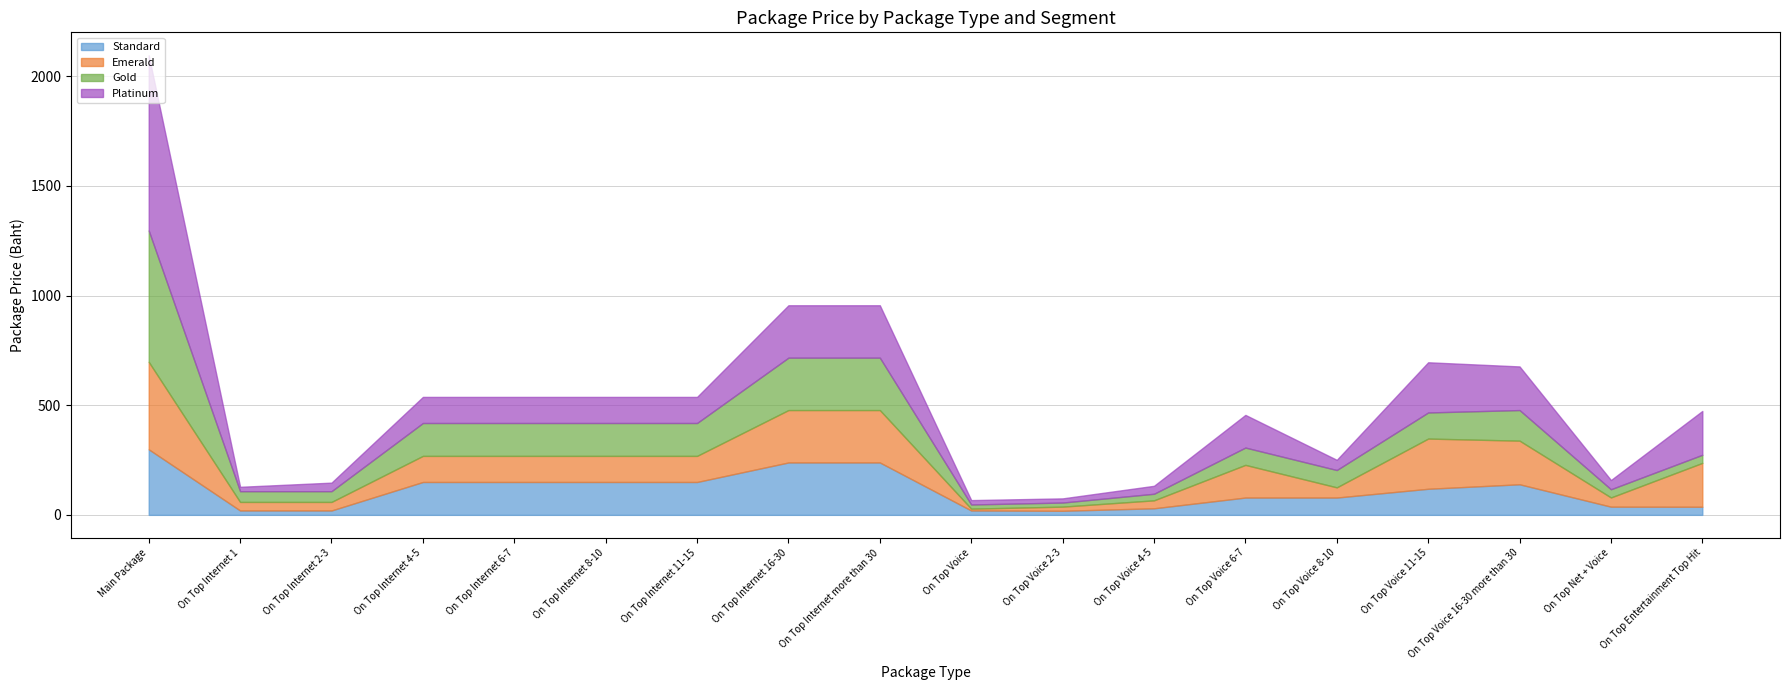

Reading left to right, transcribe all the data shown in this chart.

Standard: Main Package=299.0	On Top Internet 1=20.0	On Top Internet 2-3=20.0	On Top Internet 4-5=150.0	On Top Internet 6-7=150.0	On Top Internet 8-10=150.0	On Top Internet 11-15=150.0	On Top Internet 16-30=239.0	On Top Internet more than 30=239.0	On Top Voice=20.0	On Top Voice 2-3=18.6	On Top Voice 4-5=30.0	On Top Voice 6-7=79.0	On Top Voice 8-10=79.0	On Top Voice 11-15=119.0	On Top Voice 16-30 more than 30=139.5	On Top Net + Voice=37.4	On Top Entertainment Top Hit=37.0
Emerald: Main Package=399.0	On Top Internet 1=39.0	On Top Internet 2-3=39.0	On Top Internet 4-5=119.0	On Top Internet 6-7=119.0	On Top Internet 8-10=119.0	On Top Internet 11-15=119.0	On Top Internet 16-30=239.0	On Top Internet more than 30=239.0	On Top Voice=8.4	On Top Voice 2-3=19.0	On Top Voice 4-5=36.3	On Top Voice 6-7=149.0	On Top Voice 8-10=46.5	On Top Voice 11-15=229.0	On Top Voice 16-30 more than 30=199.0	On Top Net + Voice=42.1	On Top Entertainment Top Hit=200.0
Gold: Main Package=599.0	On Top Internet 1=49.0	On Top Internet 2-3=49.0	On Top Internet 4-5=150.0	On Top Internet 6-7=150.0	On Top Internet 8-10=150.0	On Top Internet 11-15=150.0	On Top Internet 16-30=239.0	On Top Internet more than 30=239.0	On Top Voice=19.0	On Top Voice 2-3=18.6	On Top Voice 4-5=30.0	On Top Voice 6-7=79.0	On Top Voice 8-10=79.0	On Top Voice 11-15=119.0	On Top Voice 16-30 more than 30=139.5	On Top Net + Voice=37.4	On Top Entertainment Top Hit=37.0
Platinum: Main Package=799.0	On Top Internet 1=20.0	On Top Internet 2-3=39.0	On Top Internet 4-5=119.0	On Top Internet 6-7=119.0	On Top Internet 8-10=119.0	On Top Internet 11-15=119.0	On Top Internet 16-30=239.0	On Top Internet more than 30=239.0	On Top Voice=20.0	On Top Voice 2-3=19.0	On Top Voice 4-5=36.3	On Top Voice 6-7=149.0	On Top Voice 8-10=46.5	On Top Voice 11-15=229.0	On Top Voice 16-30 more than 30=199.0	On Top Net + Voice=42.1	On Top Entertainment Top Hit=200.0